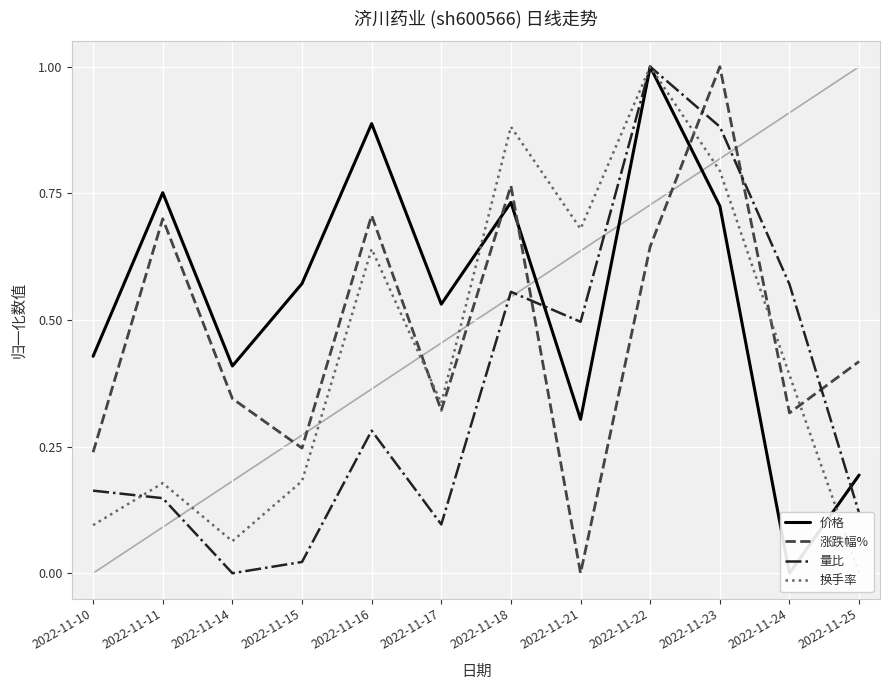

Which series has the largest total across all categories?

价格